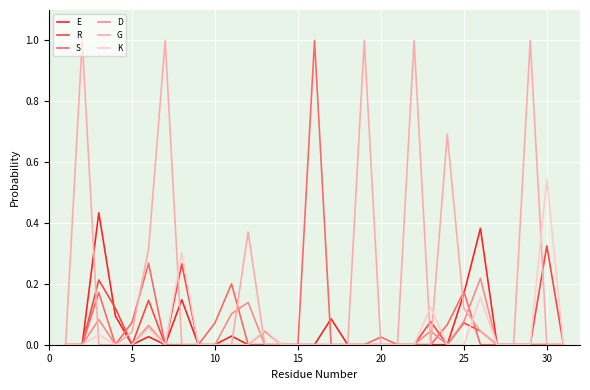

In G, how many points are higher than both neighbors (excluding endpoints)?

7